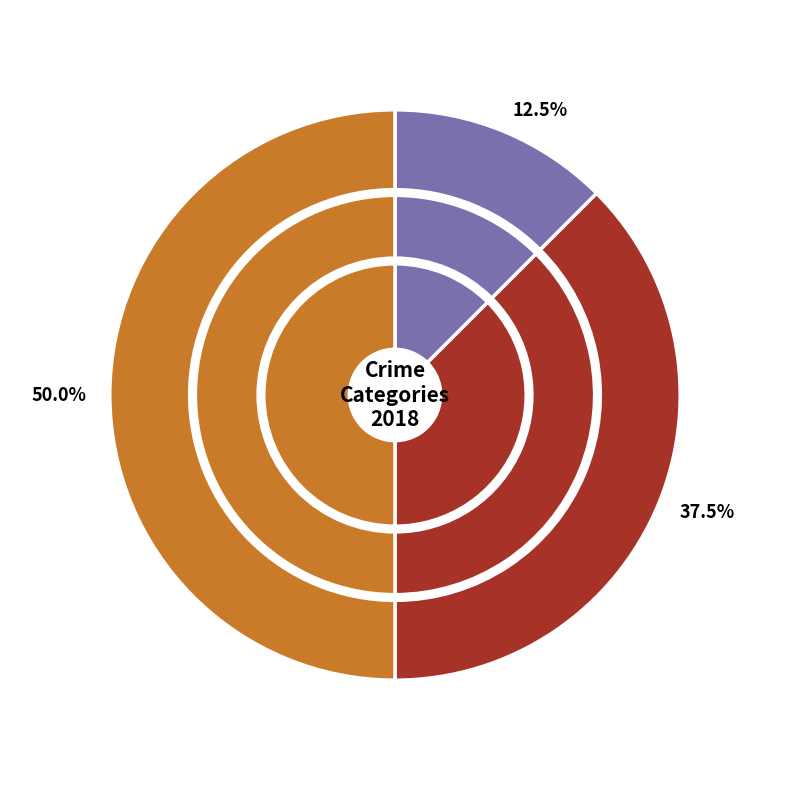

What is the ratio of the value at Aggravated Battery to the value at Robbery?

0.8